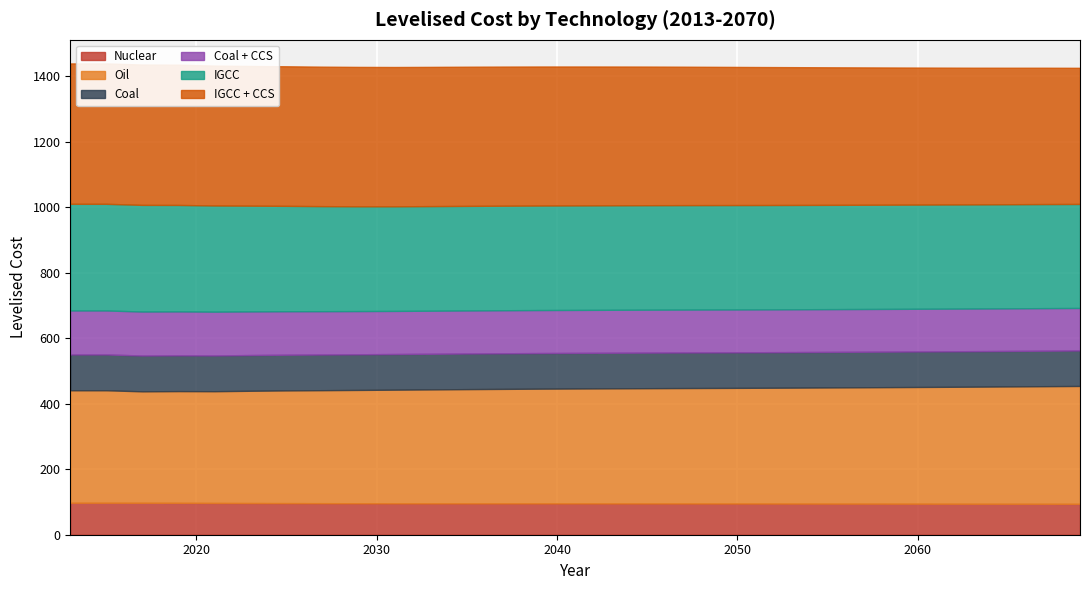

What are all the series names shown in the legend?

Nuclear, Oil, Coal, Coal + CCS, IGCC, IGCC + CCS